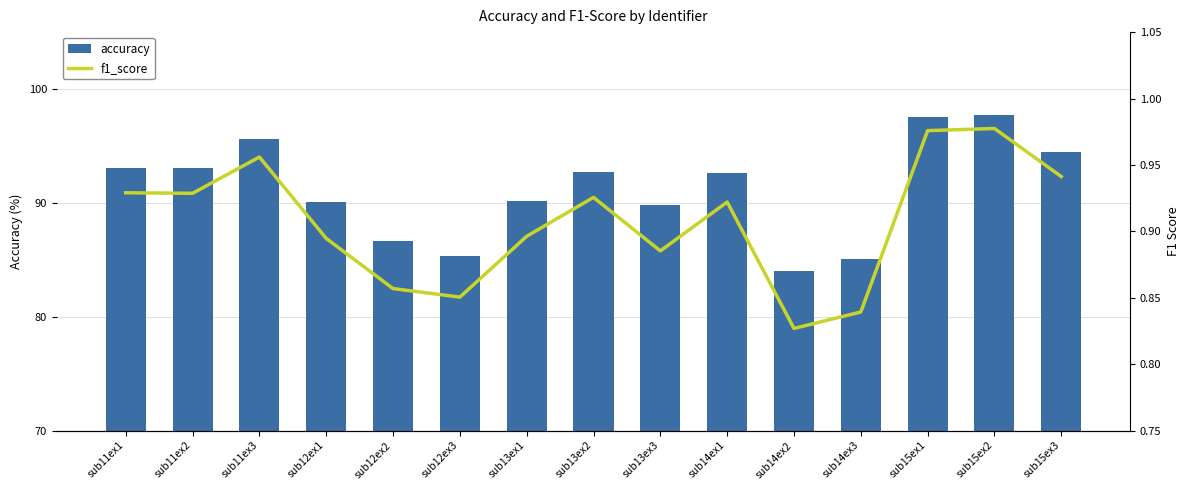

What is the approximate value of accuracy at sub14ex3?

85.0